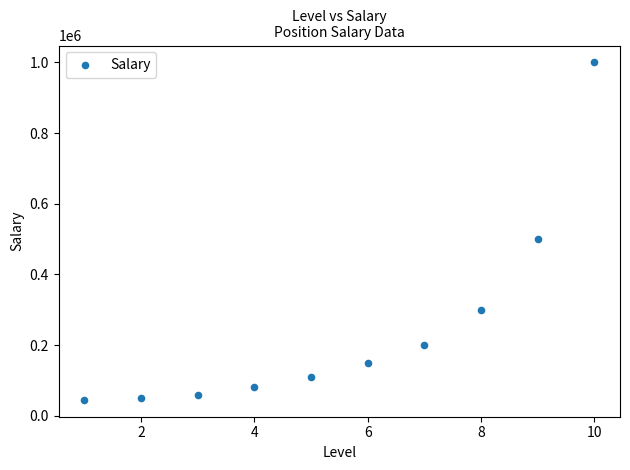

What Y value in the scatter plot is closest to 522500?

500000